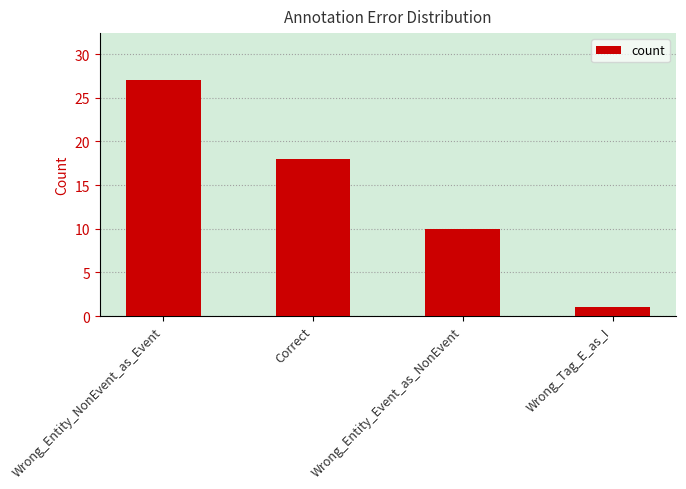

How many series are shown in this chart?

1